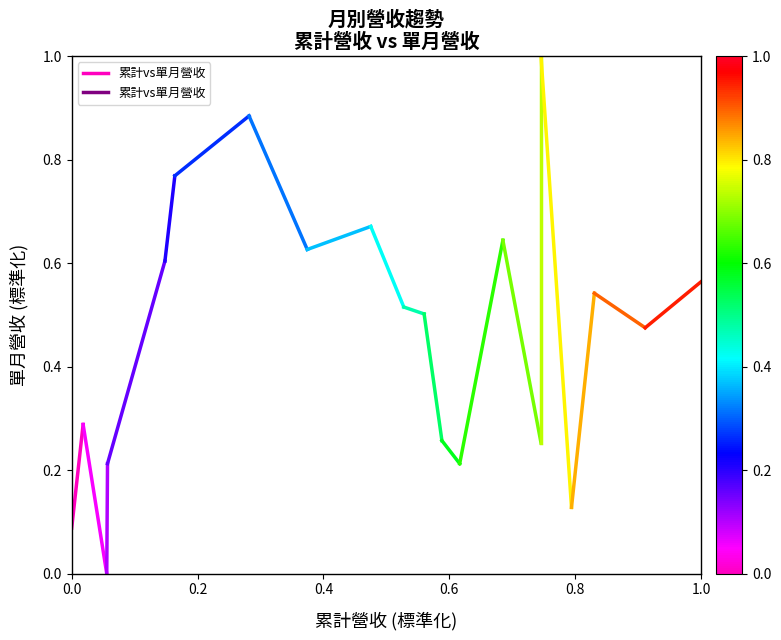

True or false: the data shows 0.1 at 0.0.

True